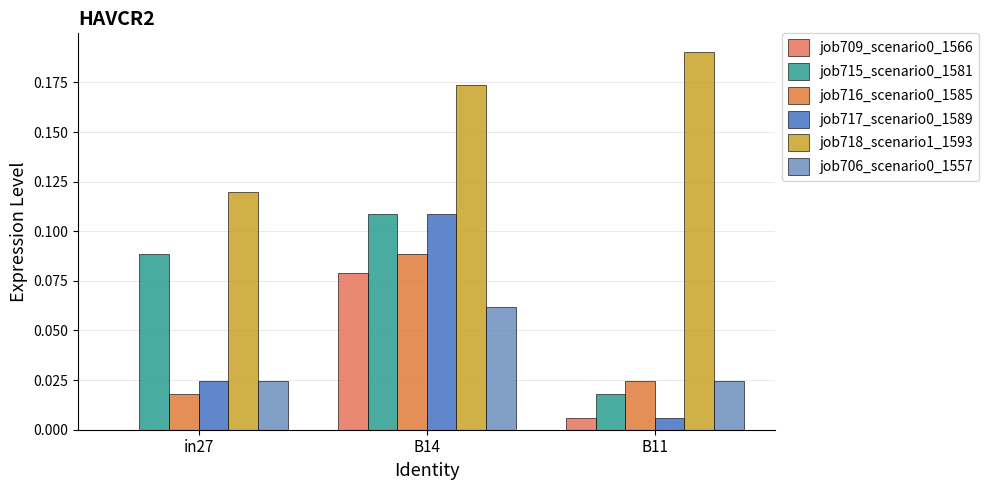

How many groups of bars are there?

3